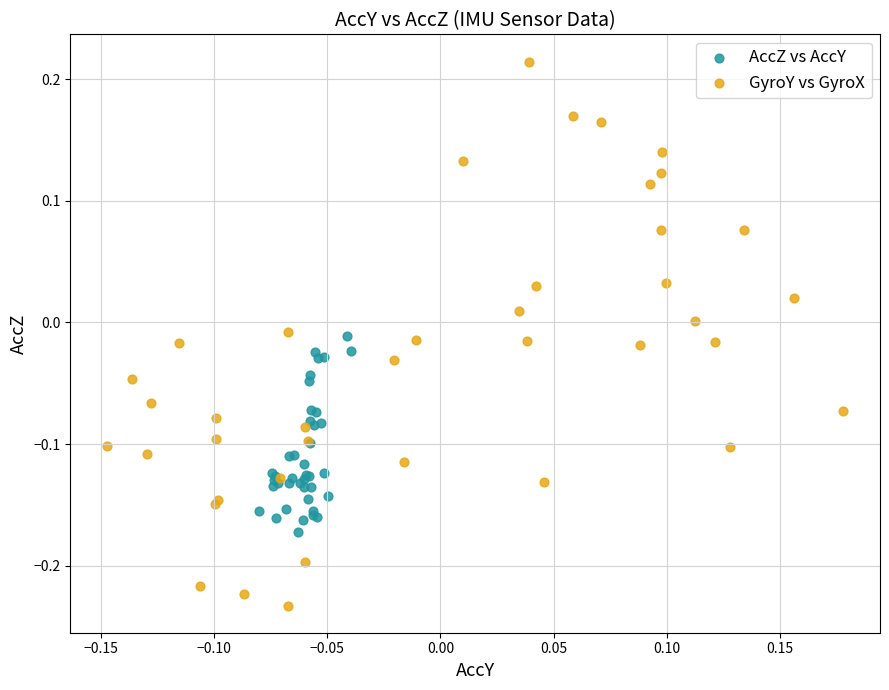

Which series contains the highest Y value?

GyroY vs GyroX